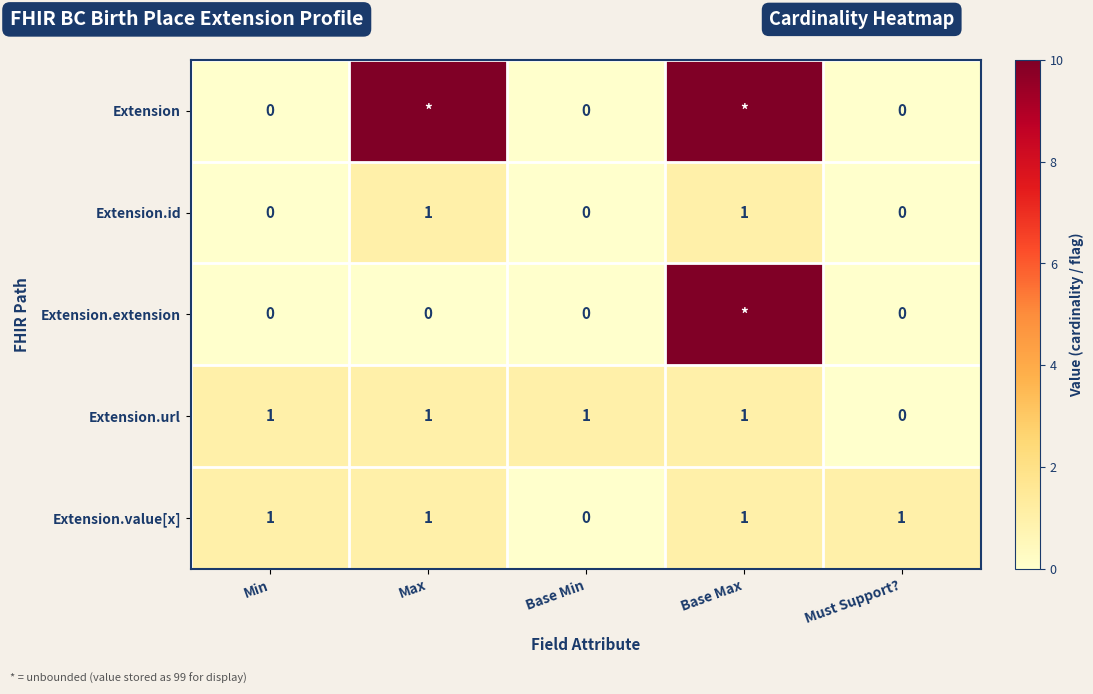

Is it true that Extension.url equals 2 at Base Max?

False